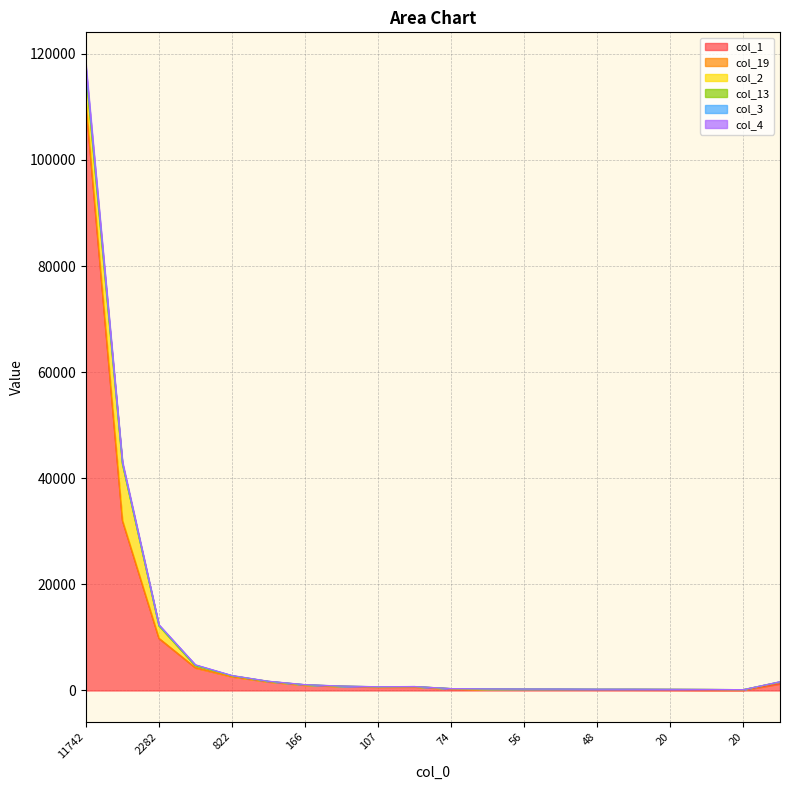

Does the chart have visible grid lines?

Yes